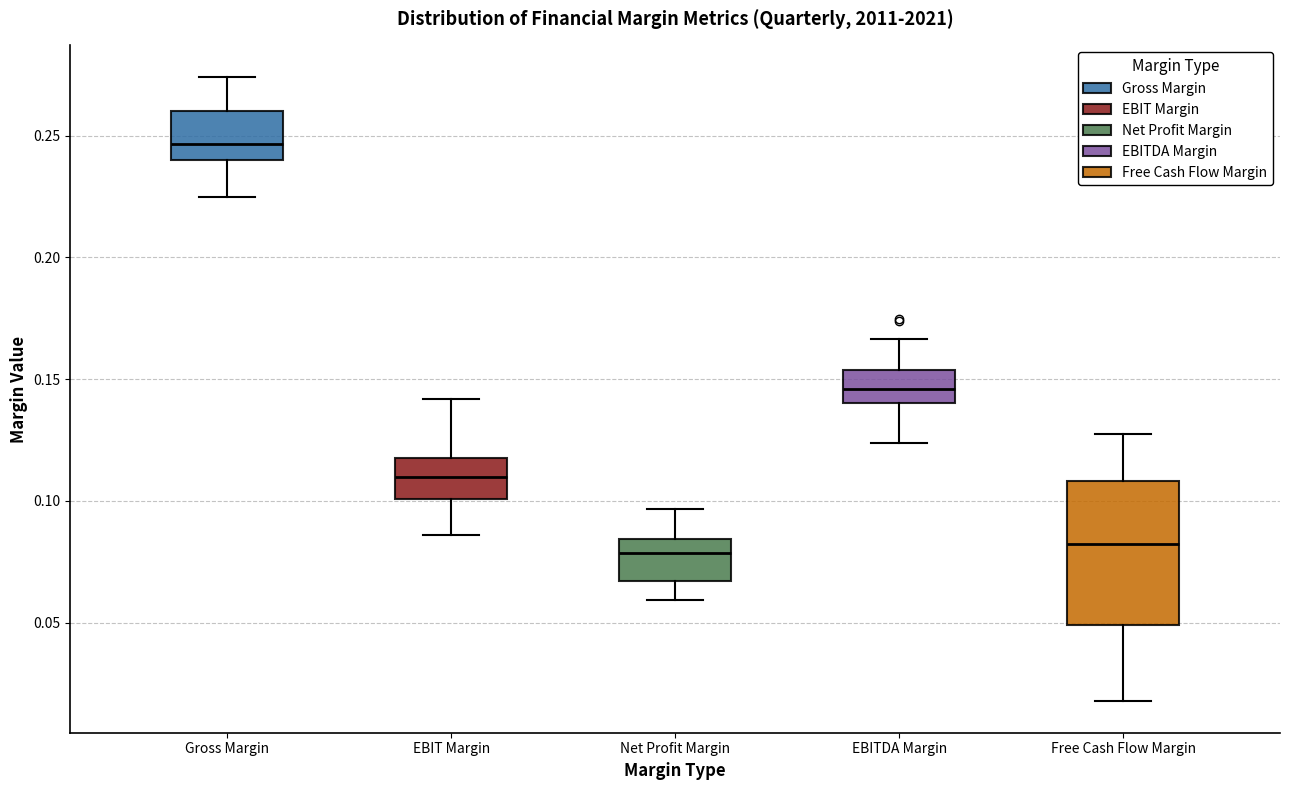

Reading left to right, read every box against the y-axis: the position of its median line, the range the box covers, and the ends of its whiskers. The values are not printed on the chart, so give them approximately, as read against the axis.

Gross Margin: median 0.245, box 0.240 to 0.260, whiskers 0.225 to 0.275
EBIT Margin: median 0.110, box 0.100 to 0.120, whiskers 0.085 to 0.140
Net Profit Margin: median 0.080, box 0.065 to 0.085, whiskers 0.060 to 0.095
EBITDA Margin: median 0.145, box 0.140 to 0.155, whiskers 0.125 to 0.165
Free Cash Flow Margin: median 0.080, box 0.050 to 0.110, whiskers 0.020 to 0.125